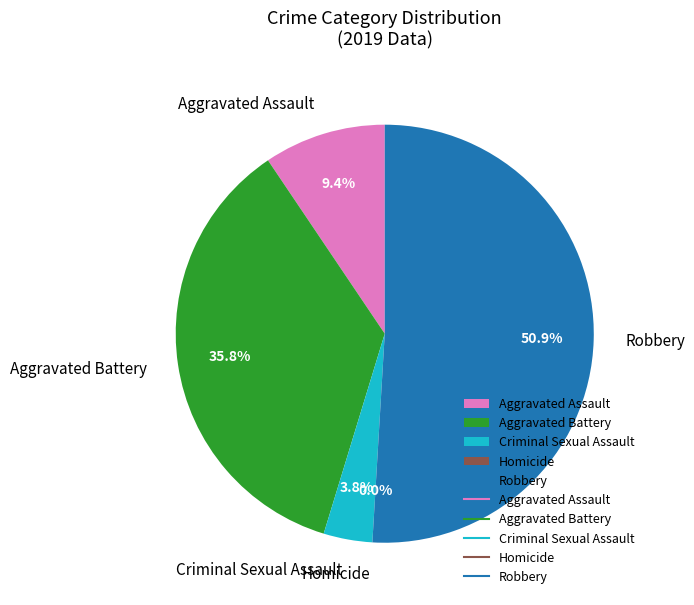

Does any single category account for the majority?

Yes